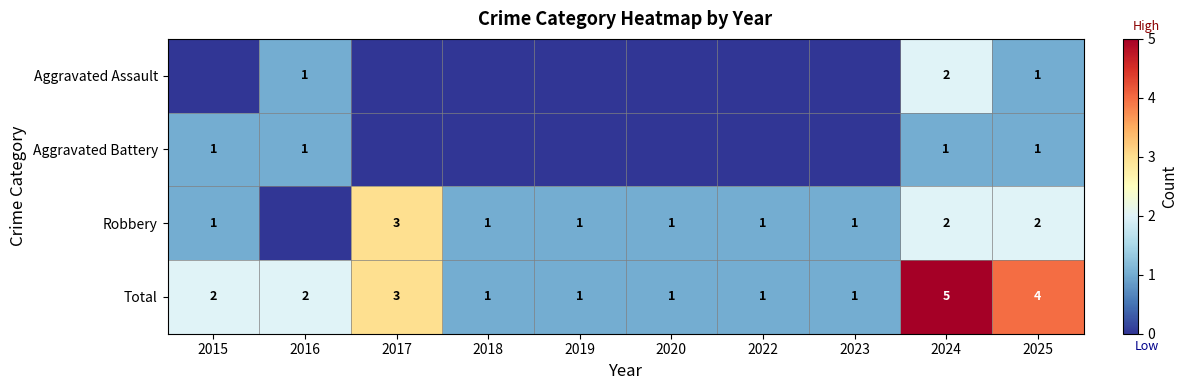

How many Total values are between 1 and 3?

8